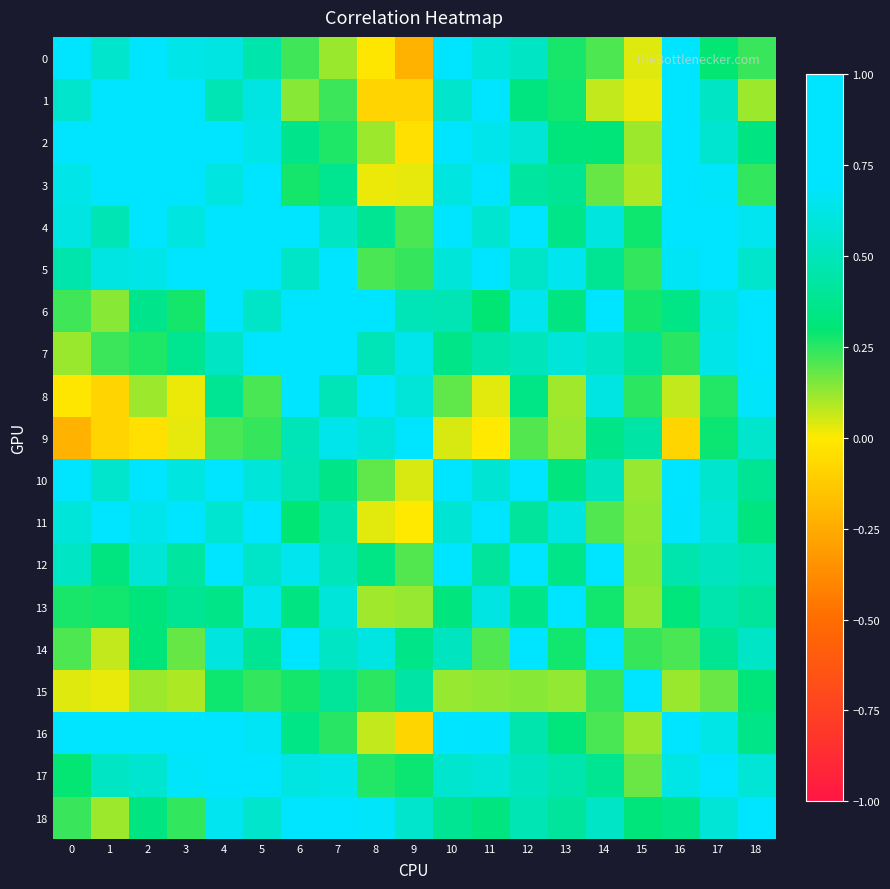

Count the number of data series in this chart.

19